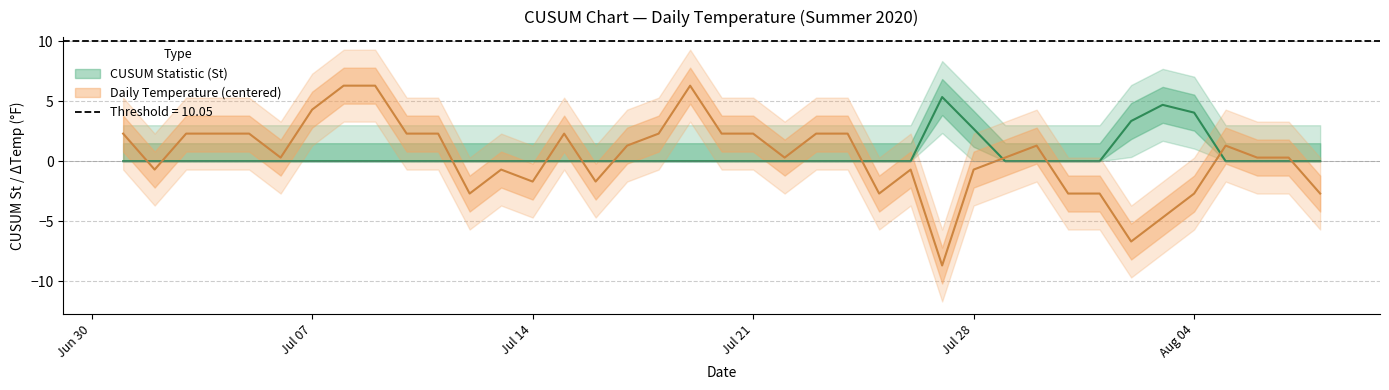

List the labels in order of St value, smallest first.

2020-07-01, 2020-07-02, 2020-07-03, 2020-07-04, 2020-07-05, 2020-07-06, 2020-07-07, 2020-07-08, 2020-07-09, 2020-07-10, 2020-07-11, 2020-07-12, 2020-07-13, 2020-07-14, 2020-07-15, 2020-07-16, 2020-07-17, 2020-07-18, 2020-07-19, 2020-07-20, 2020-07-21, 2020-07-22, 2020-07-23, 2020-07-24, 2020-07-25, 2020-07-26, 2020-07-29, 2020-07-30, 2020-07-31, 2020-08-01, 2020-08-05, 2020-08-06, 2020-08-07, 2020-08-08, 2020-07-28, 2020-08-02, 2020-08-04, 2020-08-03, 2020-07-27